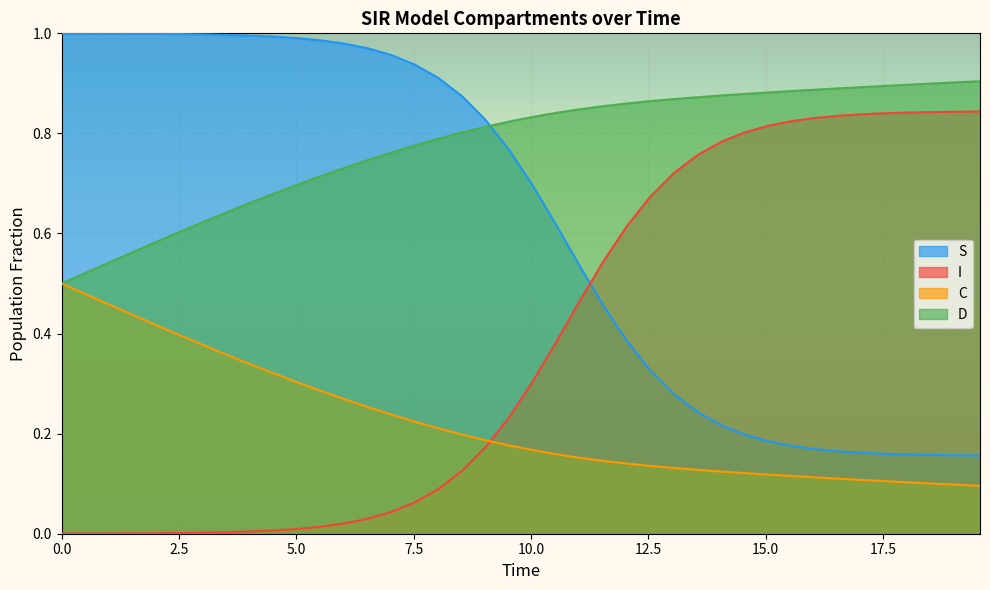

Which series has the largest range (max minus min)?

S